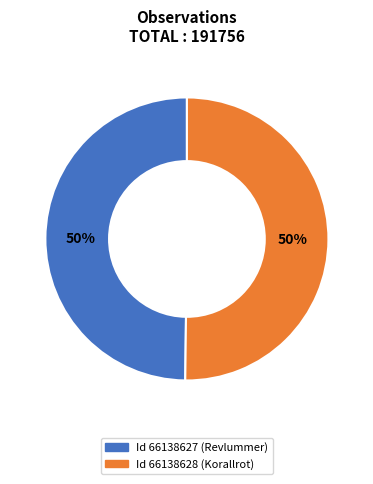

To the nearest percent, what is the average slice percentage?

50%